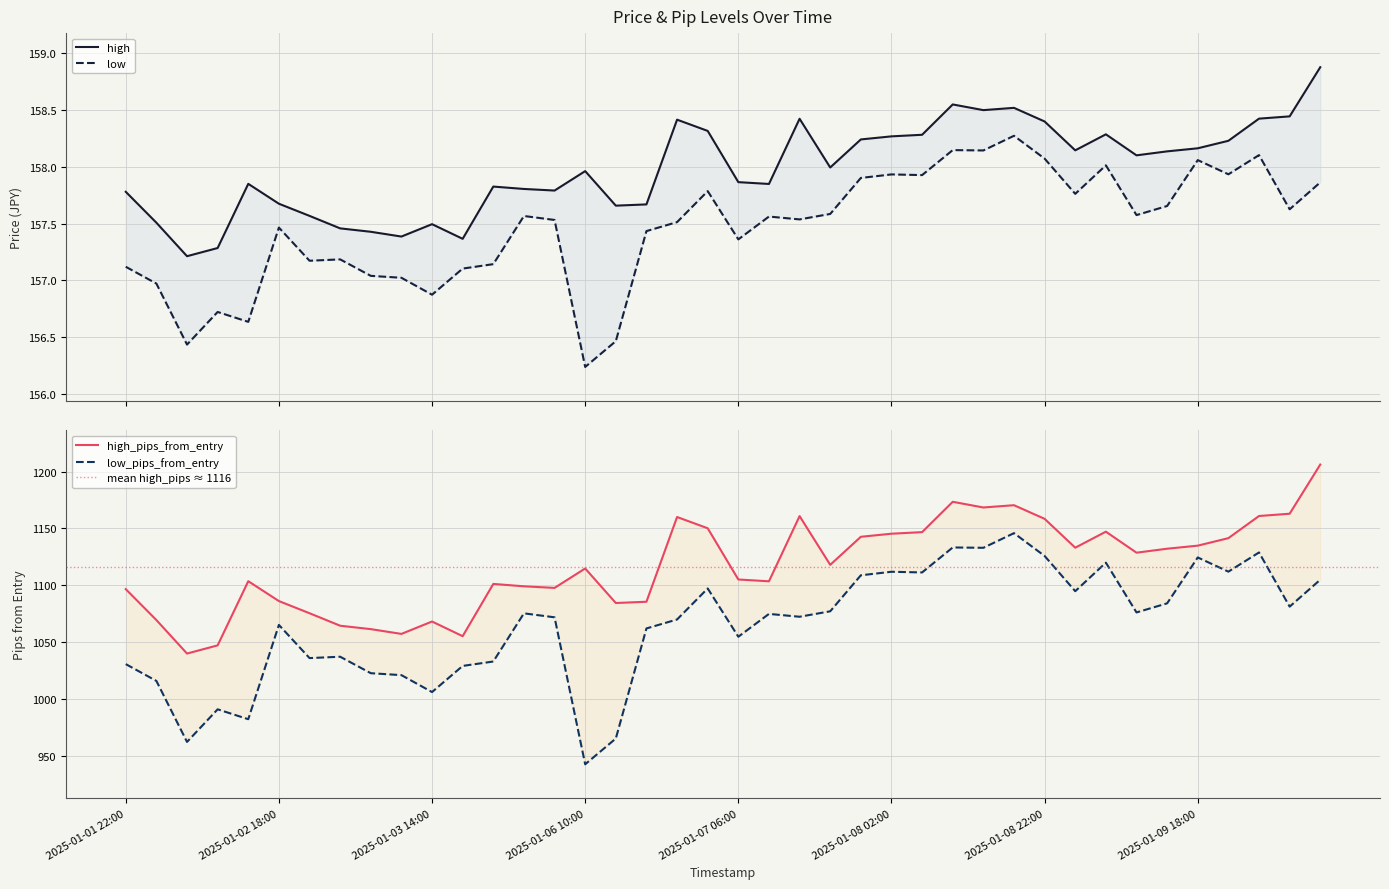

Rank the categories by high value from highest to lowest.

2025-01-10 10:00, 2025-01-08 10:00, 2025-01-08 18:00, 2025-01-08 14:00, 2025-01-10 06:00, 2025-01-10 02:00, 2025-01-07 14:00, 2025-01-06 22:00, 2025-01-08 22:00, 2025-01-07 02:00, 2025-01-09 06:00, 2025-01-08 06:00, 2025-01-08 02:00, 2025-01-07 22:00, 2025-01-09 22:00, 2025-01-09 18:00, 2025-01-09 02:00, 2025-01-09 14:00, 2025-01-09 10:00, 2025-01-07 18:00, 2025-01-06 10:00, 2025-01-07 06:00, 2025-01-02 14:00, 2025-01-07 10:00, 2025-01-05 22:00, 2025-01-06 02:00, 2025-01-06 06:00, 2025-01-01 22:00, 2025-01-02 18:00, 2025-01-06 18:00, 2025-01-06 14:00, 2025-01-02 22:00, 2025-01-02 02:00, 2025-01-03 14:00, 2025-01-03 02:00, 2025-01-03 06:00, 2025-01-03 10:00, 2025-01-03 18:00, 2025-01-02 10:00, 2025-01-02 06:00